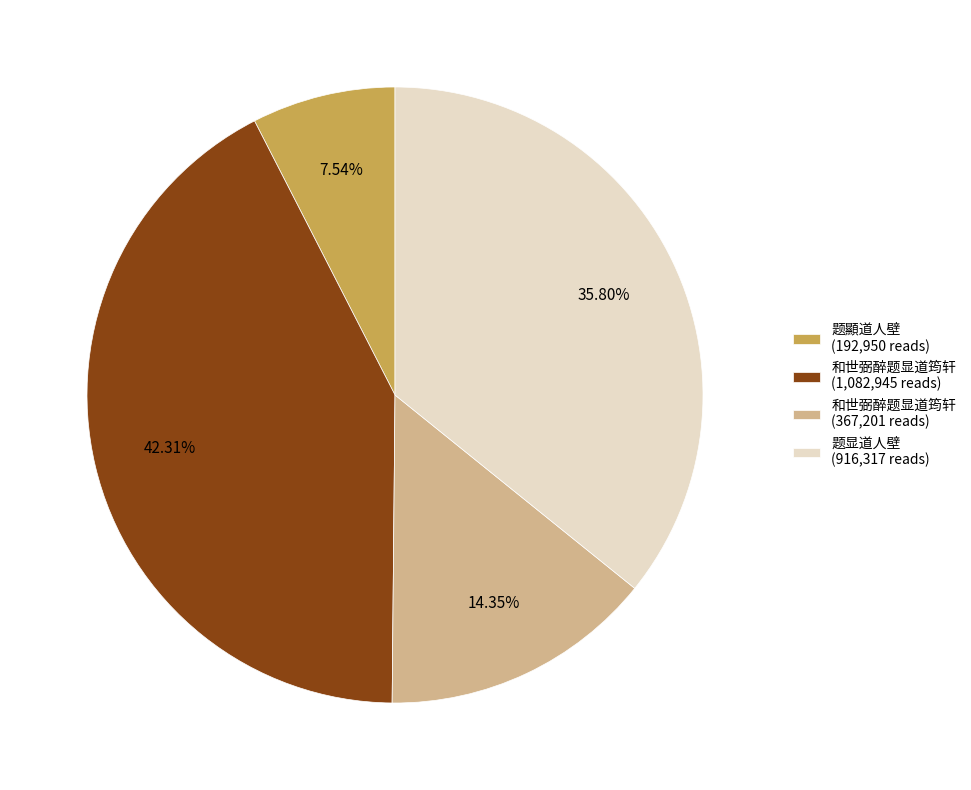

Which has a higher value, 和世弼醉题显道筠轩 (1,082,945 reads) or 和世弼醉题显道筠轩 (367,201 reads)?

和世弼醉题显道筠轩 (1,082,945 reads)